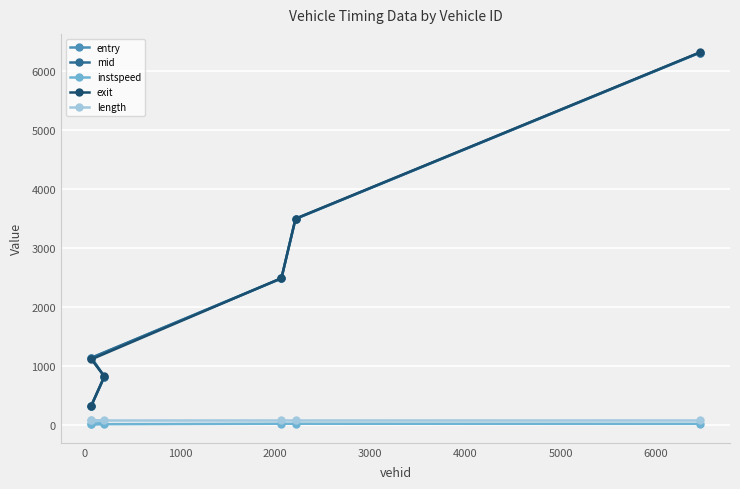

Which series has the widest spread of values?

exit